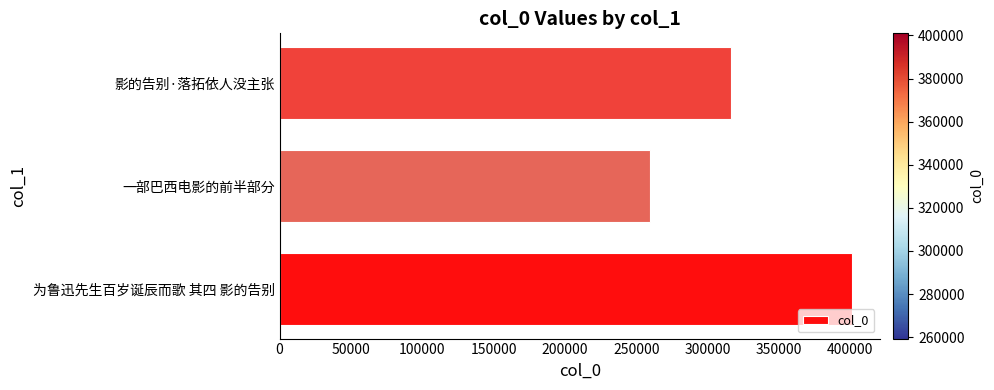

What is the sum of all values?

976877